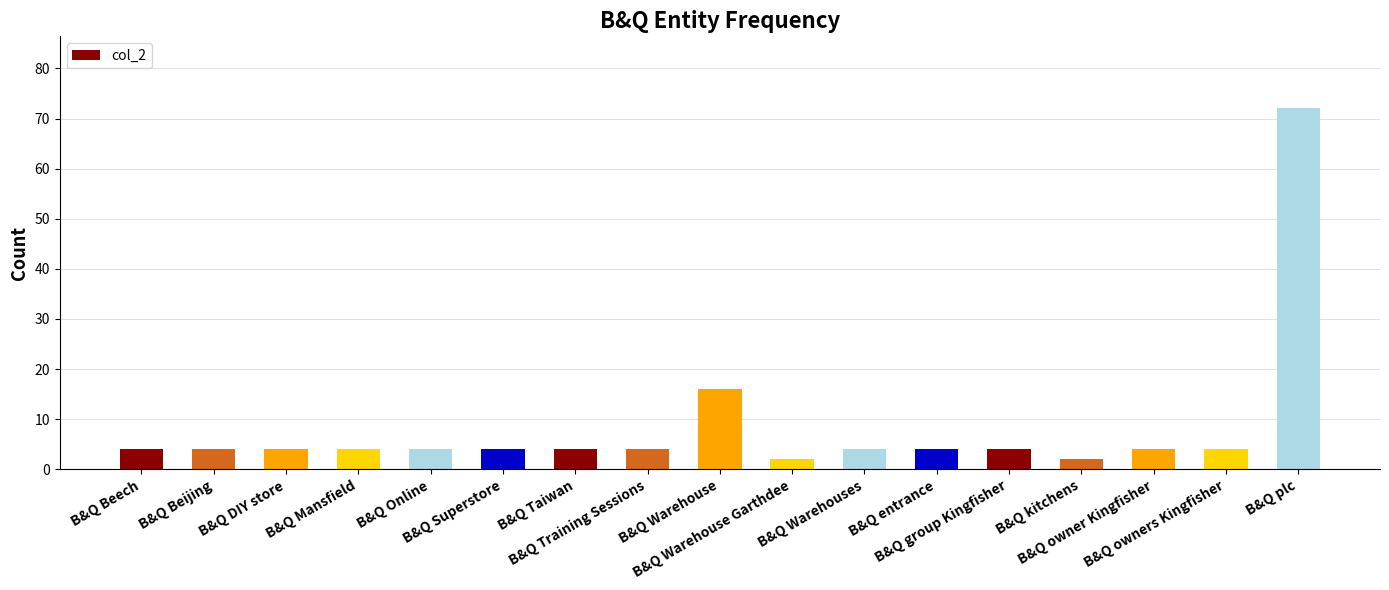

Which category has the highest value across all series?

B&Q plc